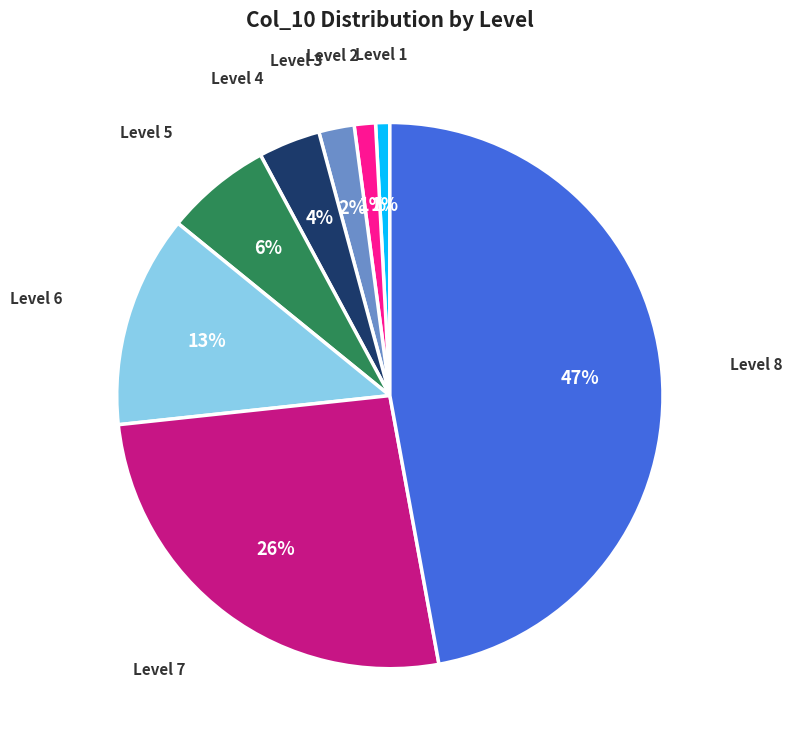

Do Level 3 and Level 6 together represent more than half of the pie?

No